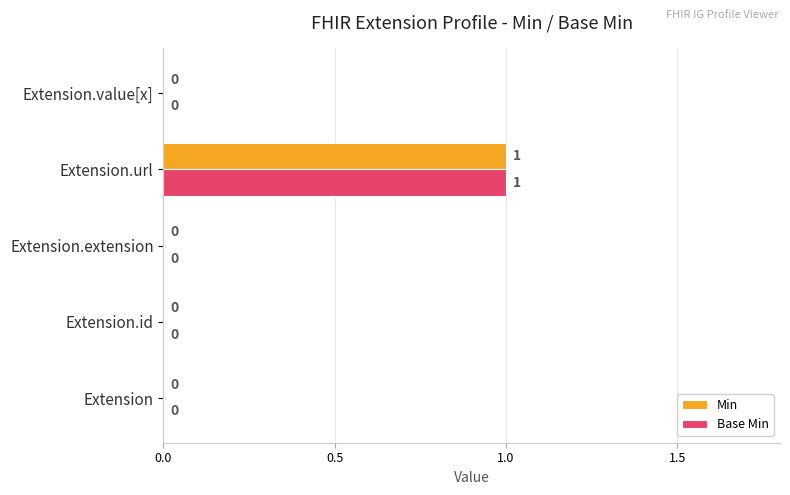

Is the value of Base Min at Extension.url greater than the value of Min at Extension?

Yes